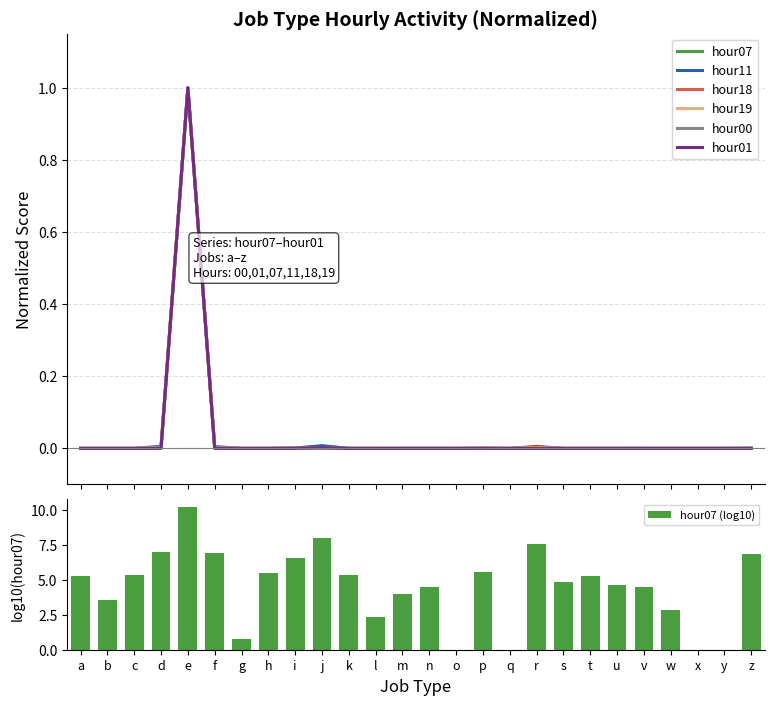

What are all the series names shown in the legend?

hour07, hour11, hour18, hour19, hour00, hour01